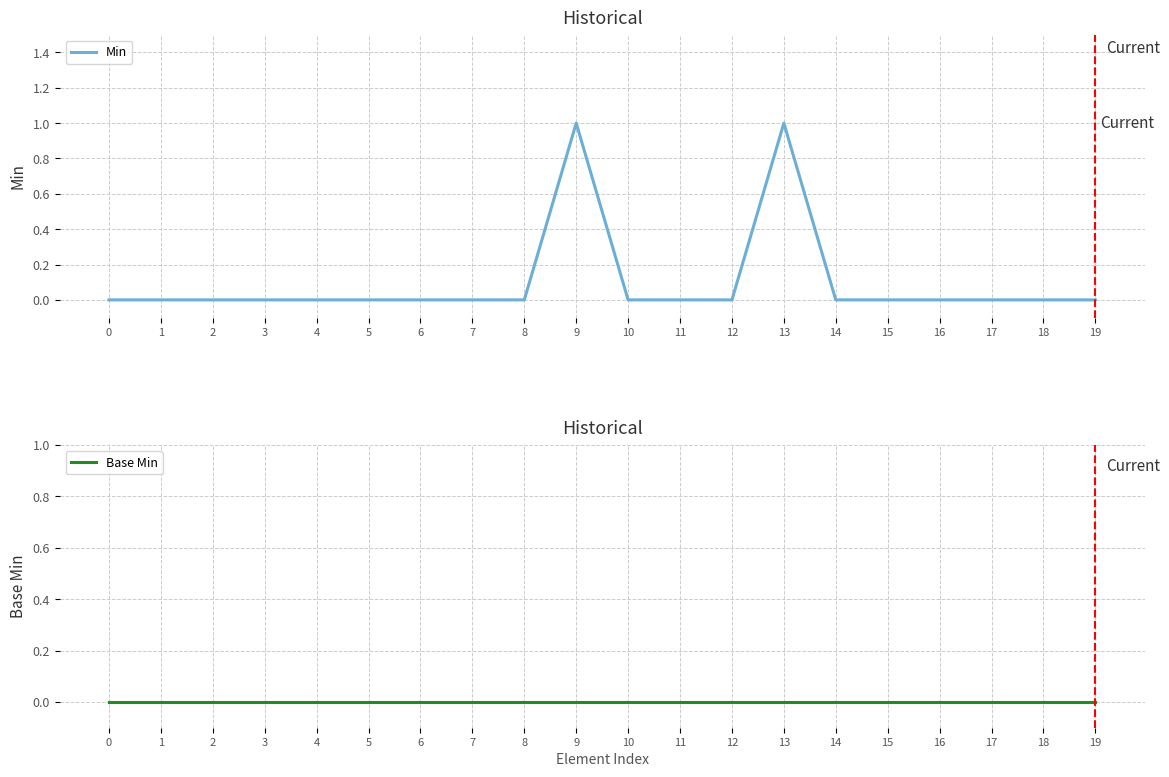

The value of Min at 6 is 1. True or false?

False